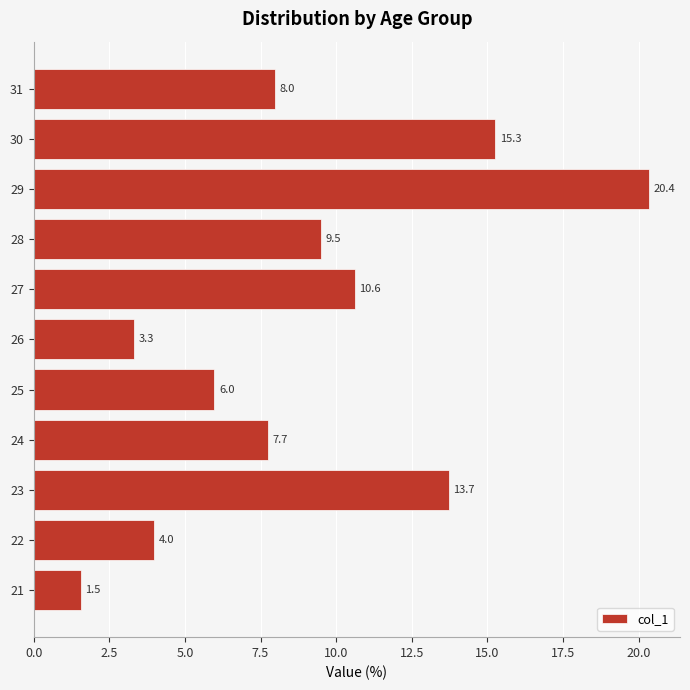

At which label is the value closest to 10?

28